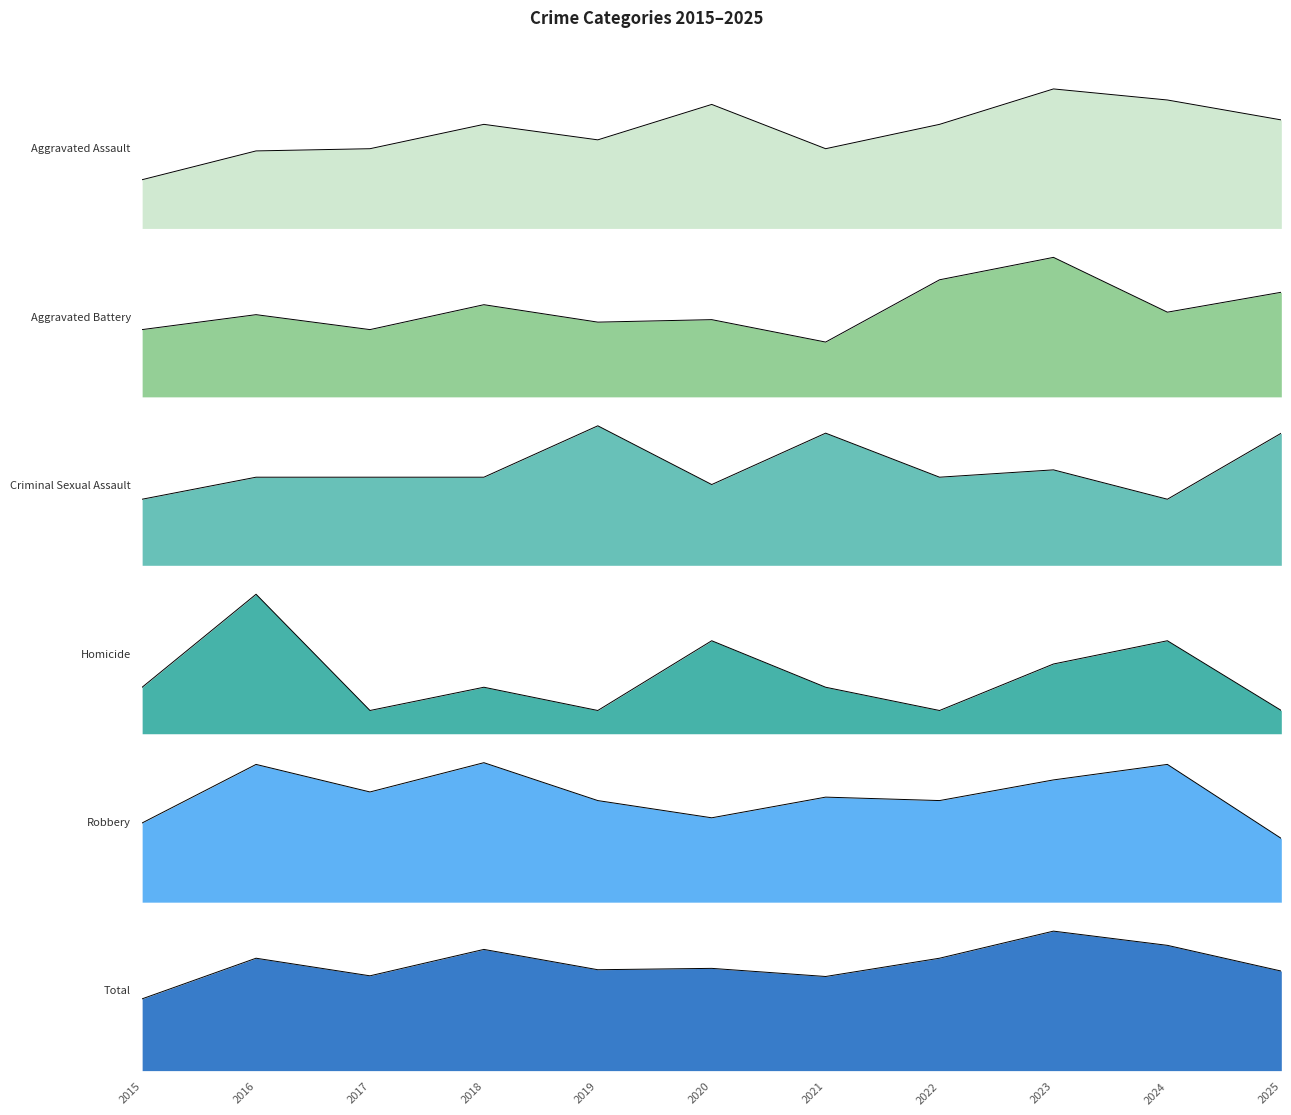

Between 2016 and 2015, which is larger?

2016